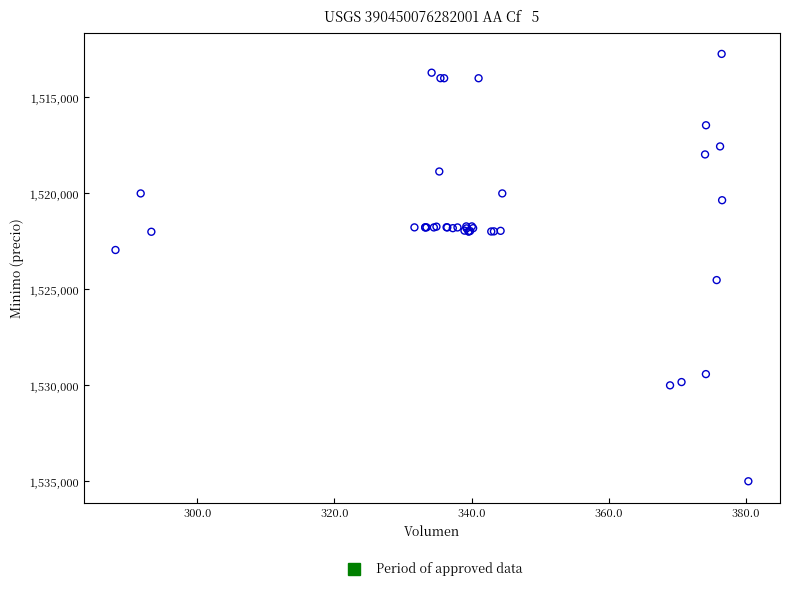

What Y value in the scatter plot is closest to 1523862?

1524513